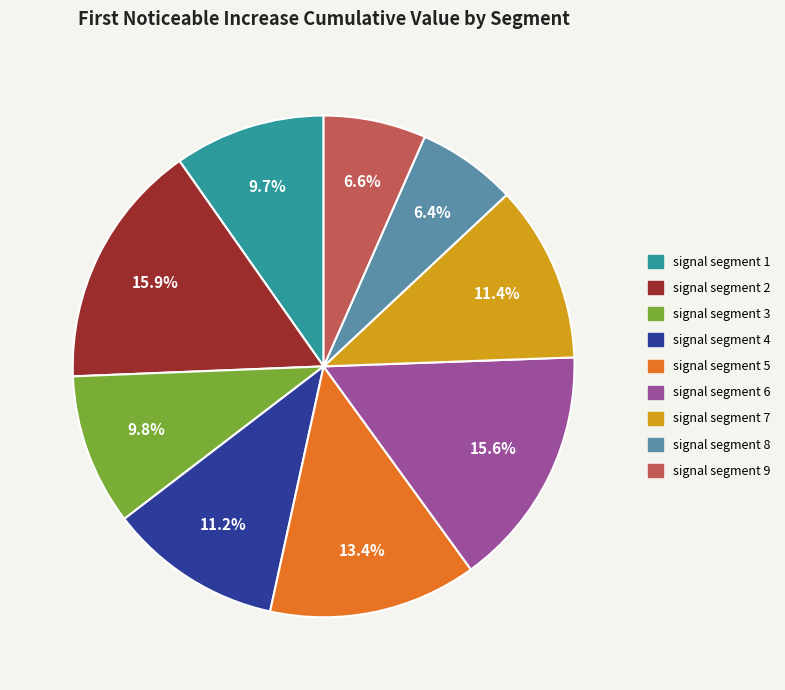

How many slices are in this pie chart?

9